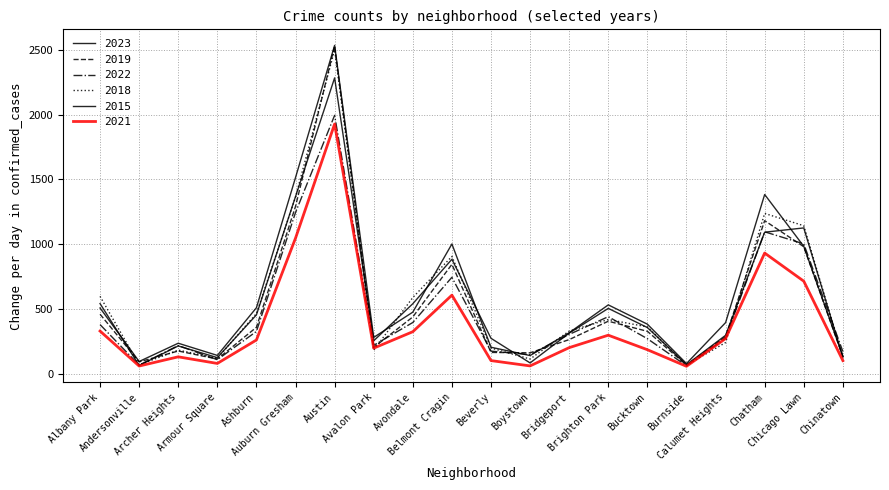

Between Avalon Park and Auburn Gresham, which is larger?

Auburn Gresham